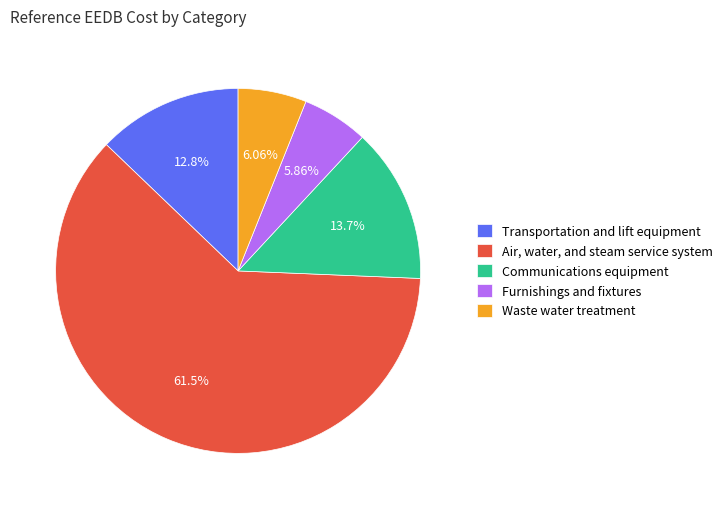

Is it true that Air, water, and steam service system is 53% of the pie?

False